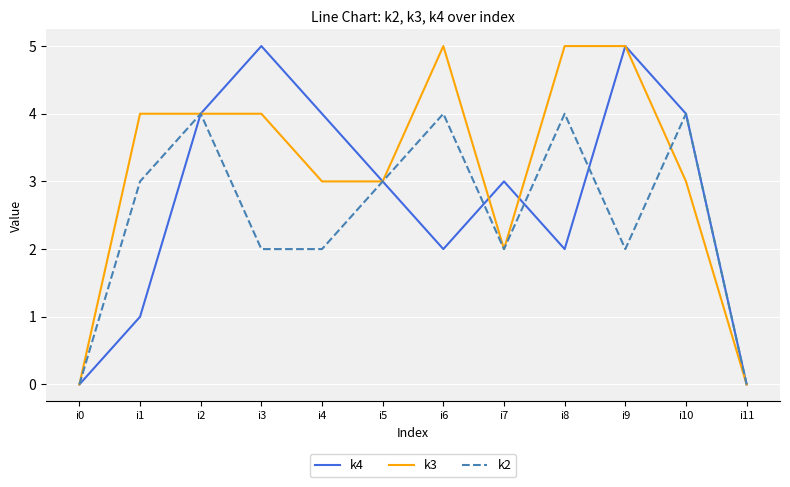

The value of k3 at i11 is 0. True or false?

True